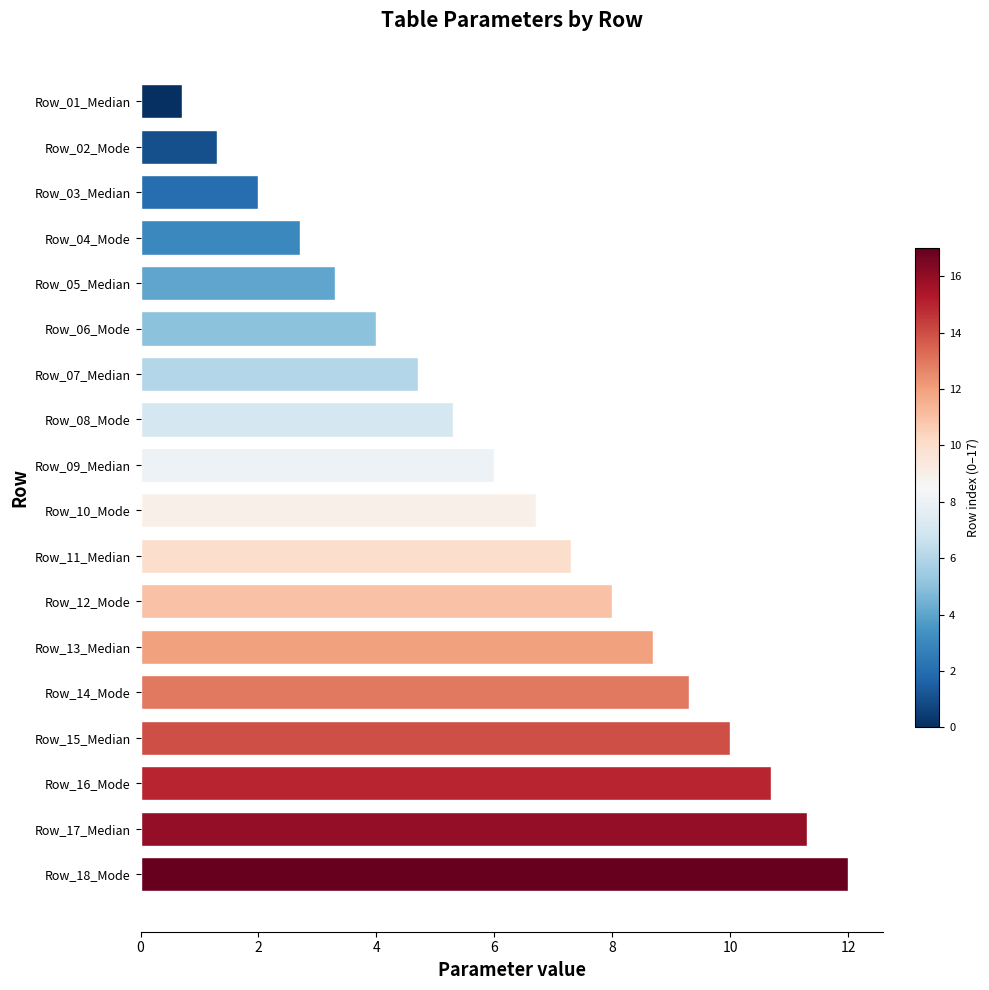

What is the smallest value displayed?

0.7